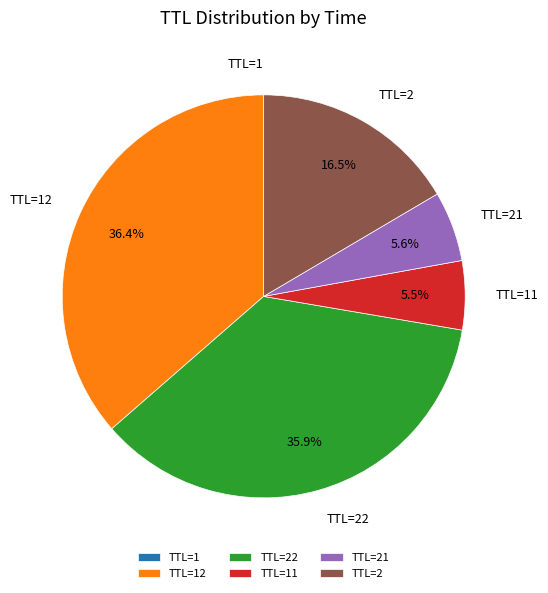

To the nearest percent, what is the average slice percentage?

17%